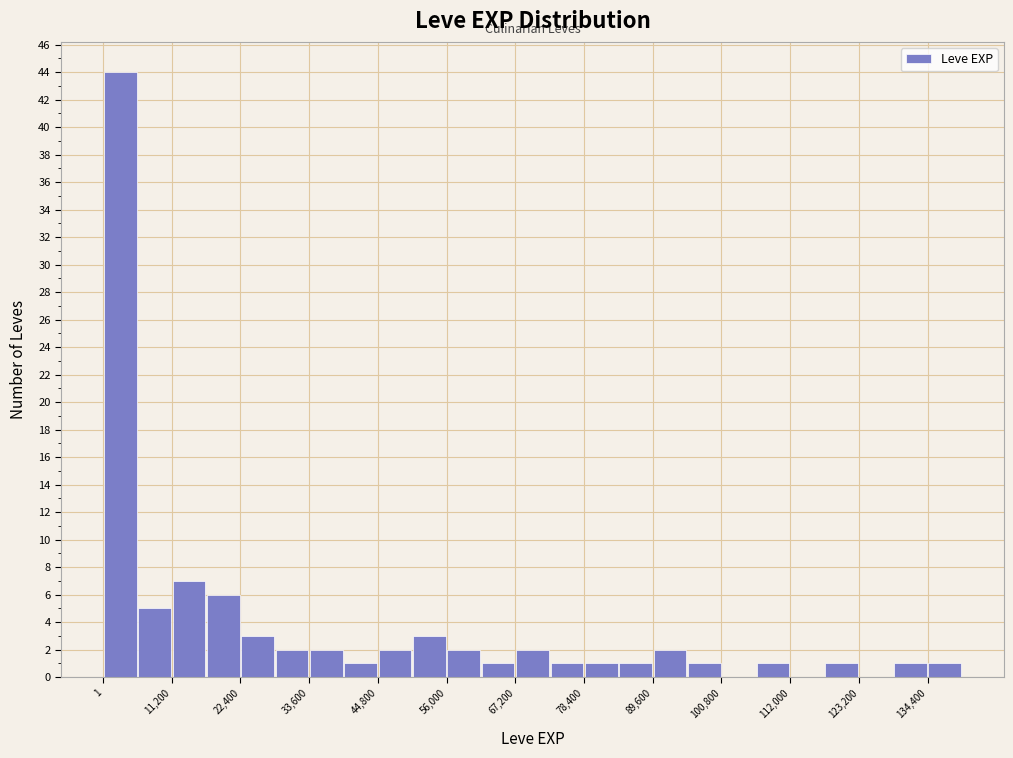

Read against the x-axis, roughly where is the centre of the tallest bar?

2000